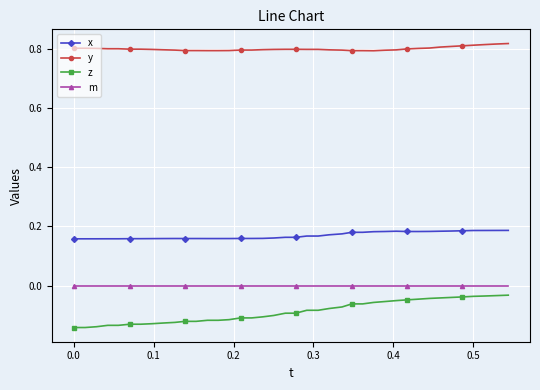

What is the sum of all x values?

6.8